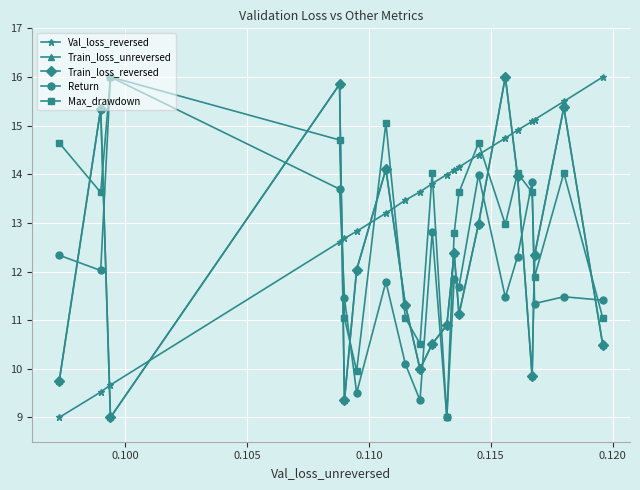

What are all the series names shown in the legend?

Val_loss_reversed, Train_loss_unreversed, Train_loss_reversed, Return, Max_drawdown